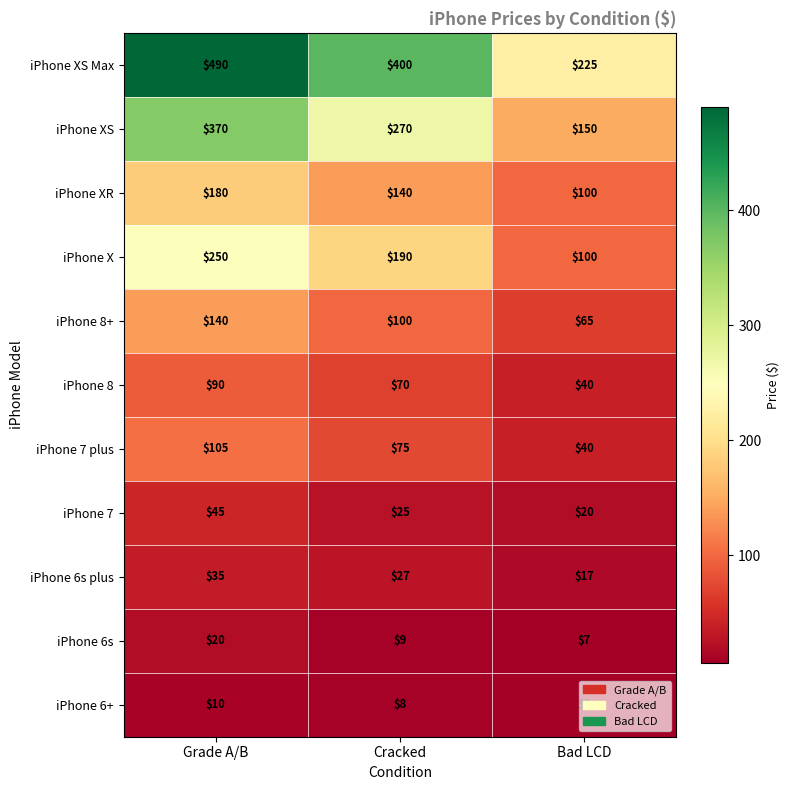

Where does the iPhone 6s plus series first go above 27?

Grade A/B